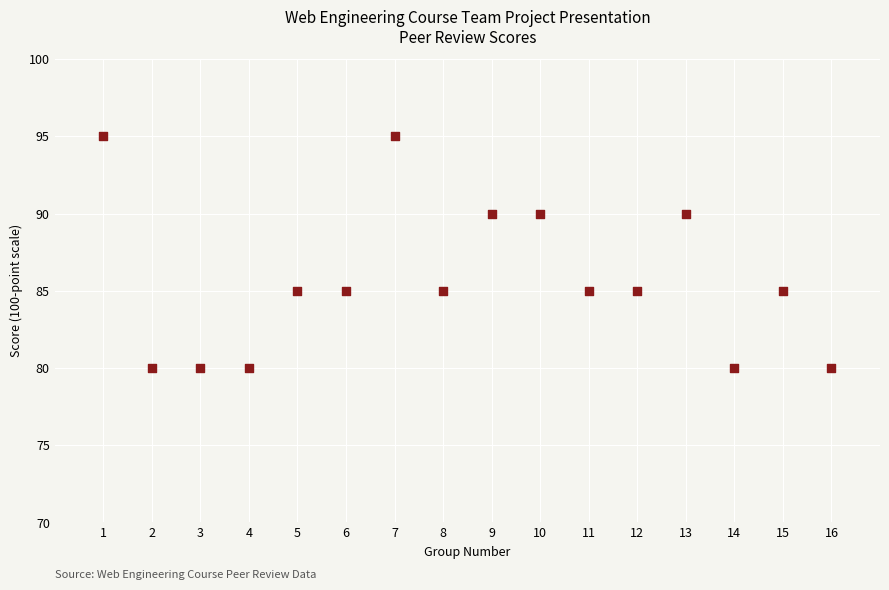

What is the range of Y values (max minus min)?

15